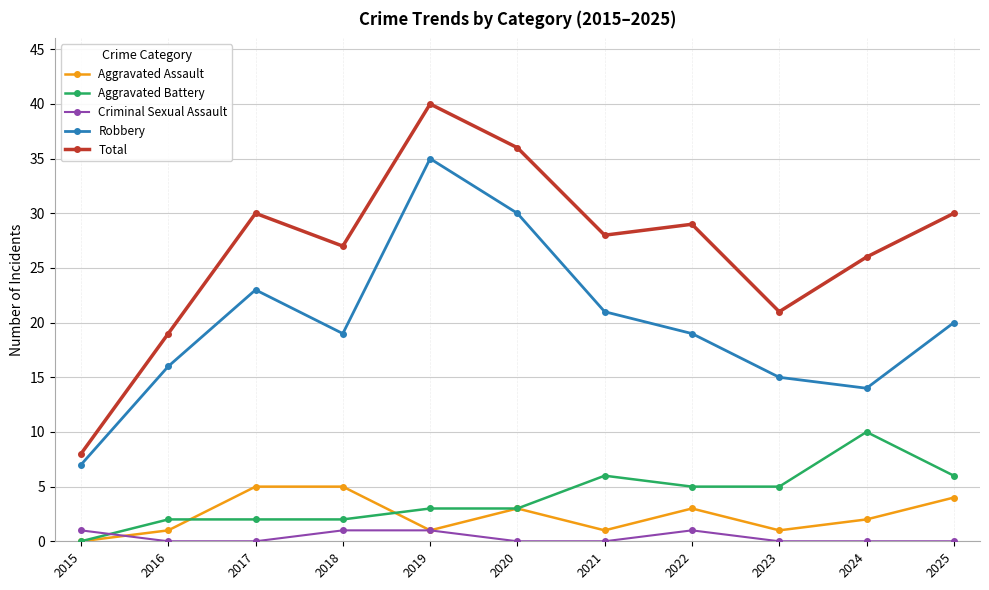

Rank the series by their maximum value, from highest to lowest.

Total, Robbery, Aggravated Battery, Aggravated Assault, Criminal Sexual Assault